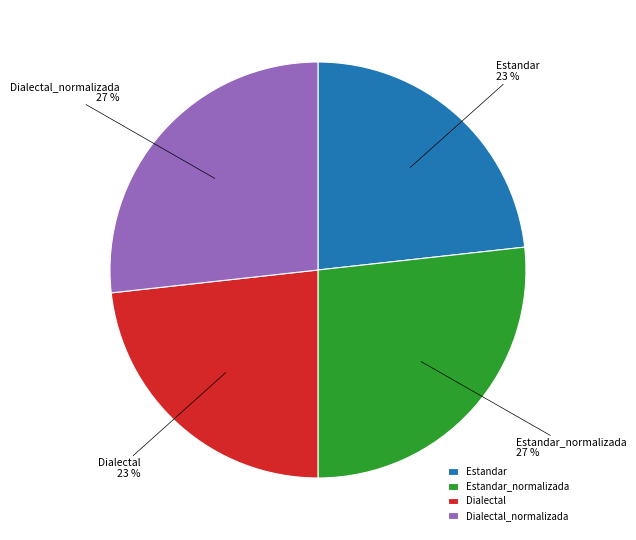

Count the number of slices in the pie.

4